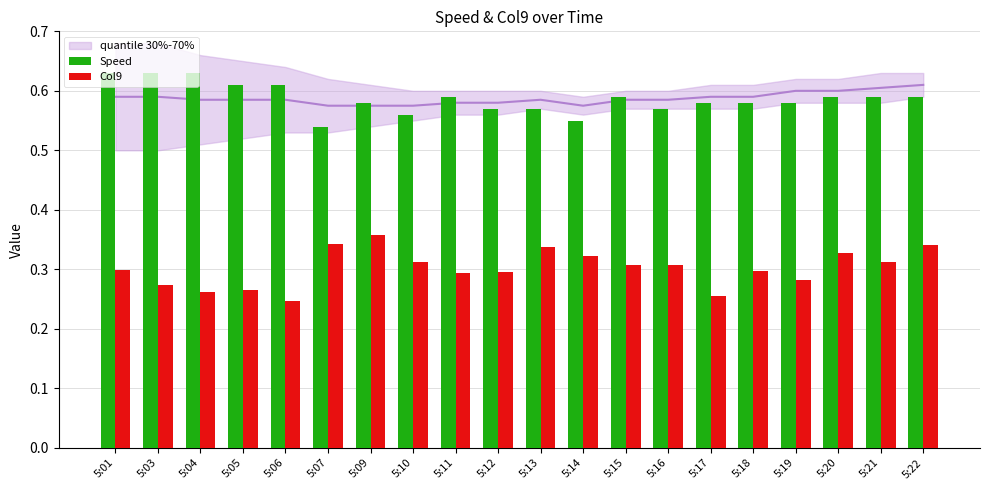

How many distinct data groups are displayed?

2